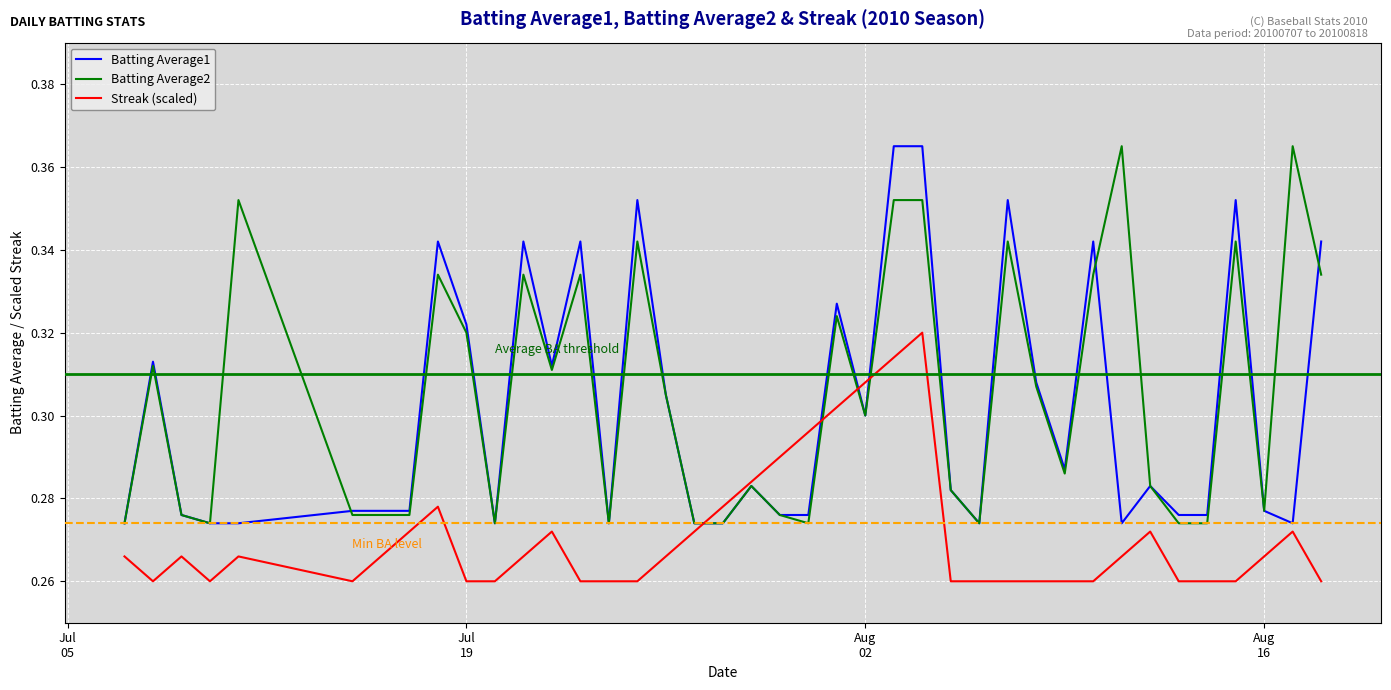

What are all the series names shown in the legend?

Batting Average1, Batting Average2, Streak (scaled)